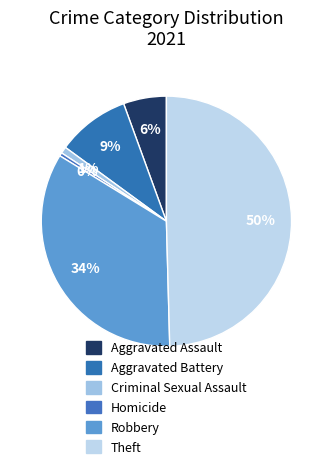

To the nearest percent, what portion does Criminal Sexual Assault represent?

1%